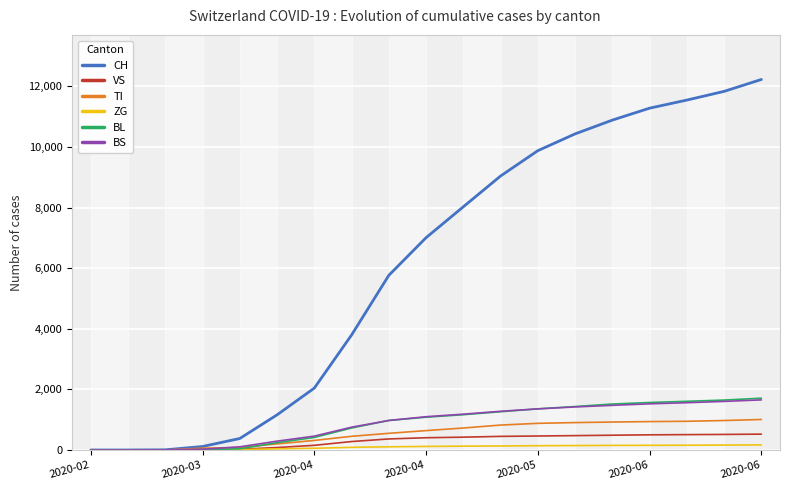

Which series has the largest total across all categories?

CH